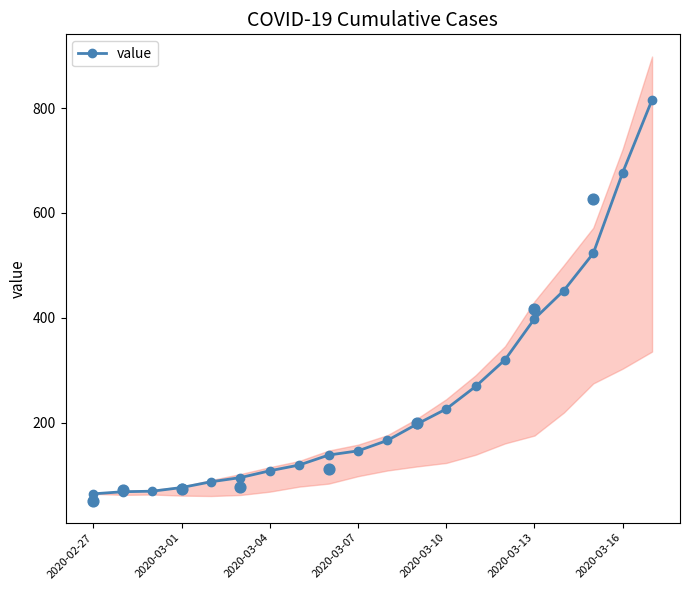

The value of value at 2020-03-10 is 396. True or false?

False